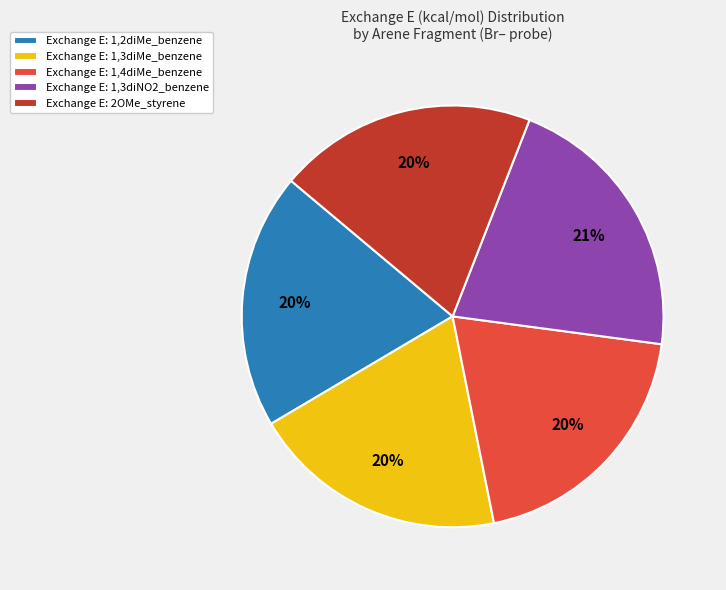

Does Exchange E: 1,3diMe_benzene represent more than half of the total?

No